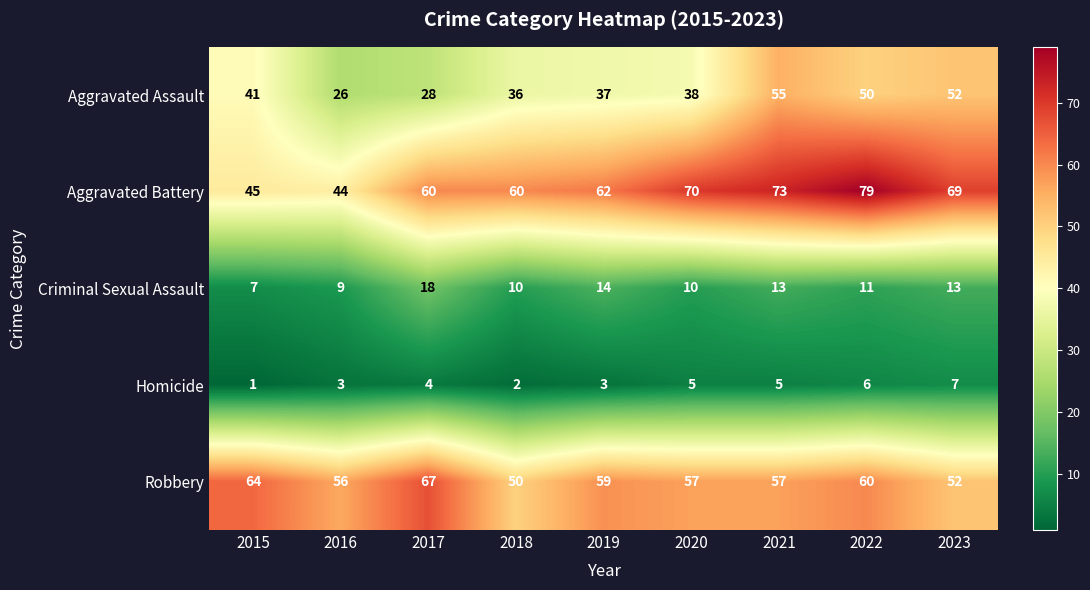

Which series has the largest range (max minus min)?

Aggravated Battery